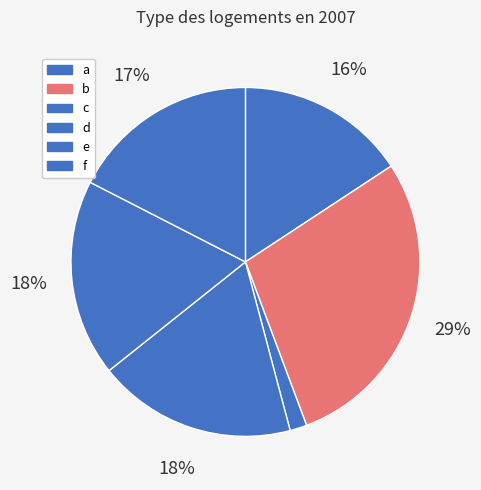

Rank the categories by value from highest to lowest.

b, d, e, f, a, c